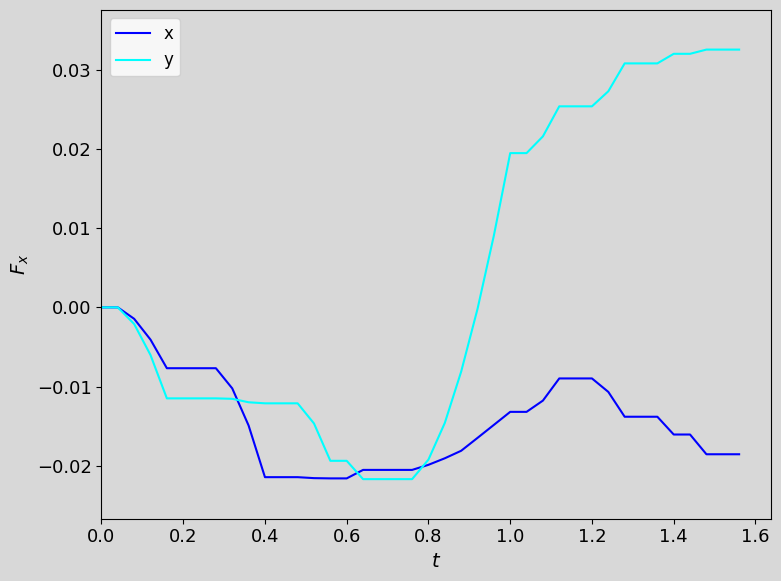

Which series has the largest total across all categories?

y